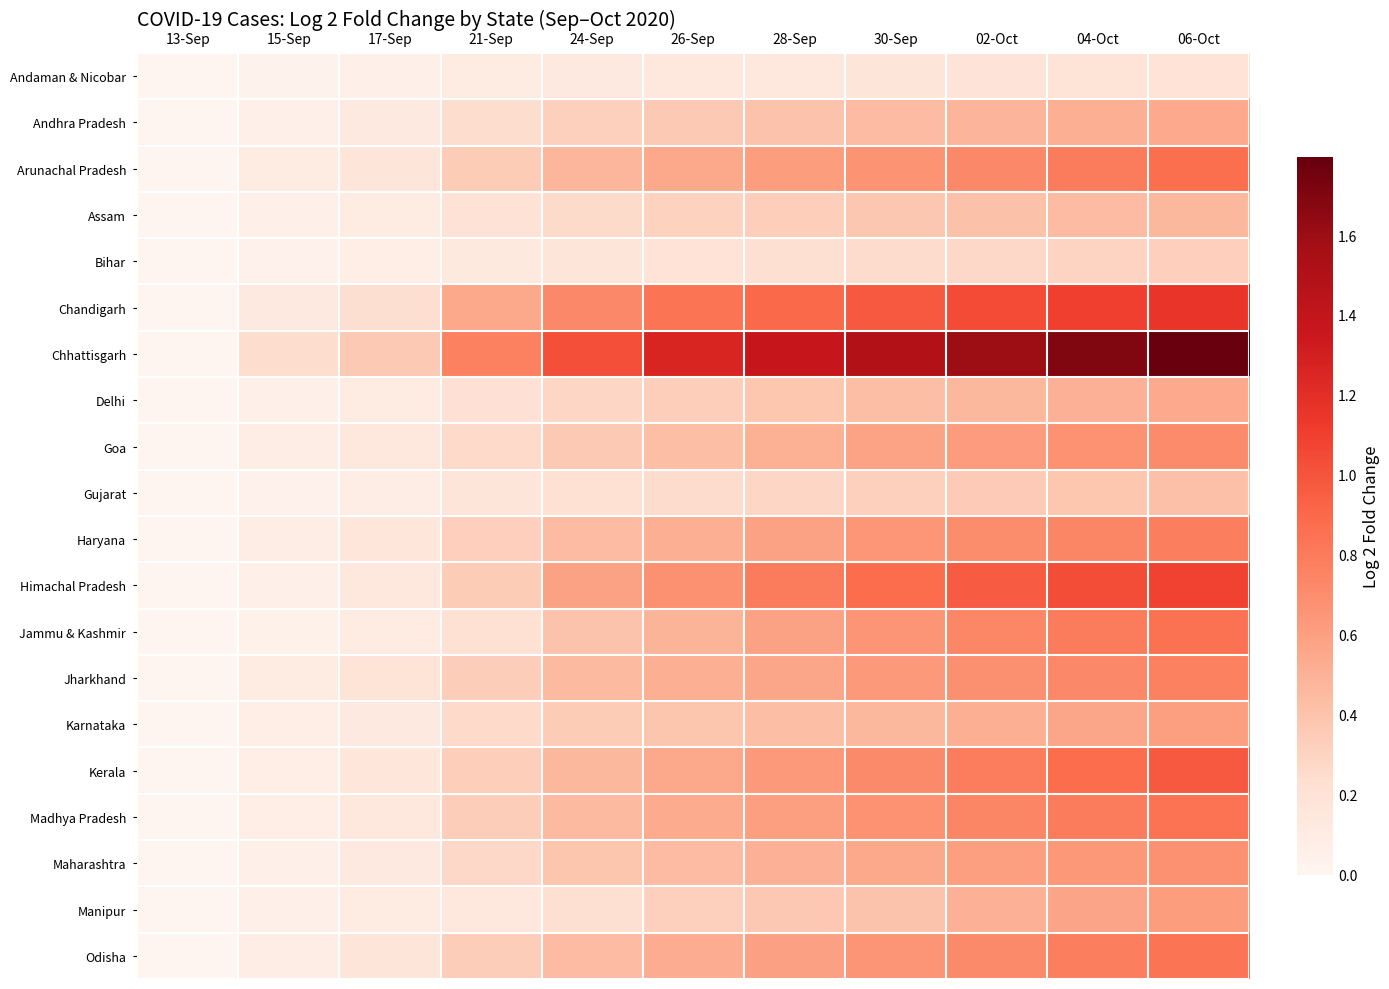

What is the spread (max minus min) of values at 30-Sep?

1.3